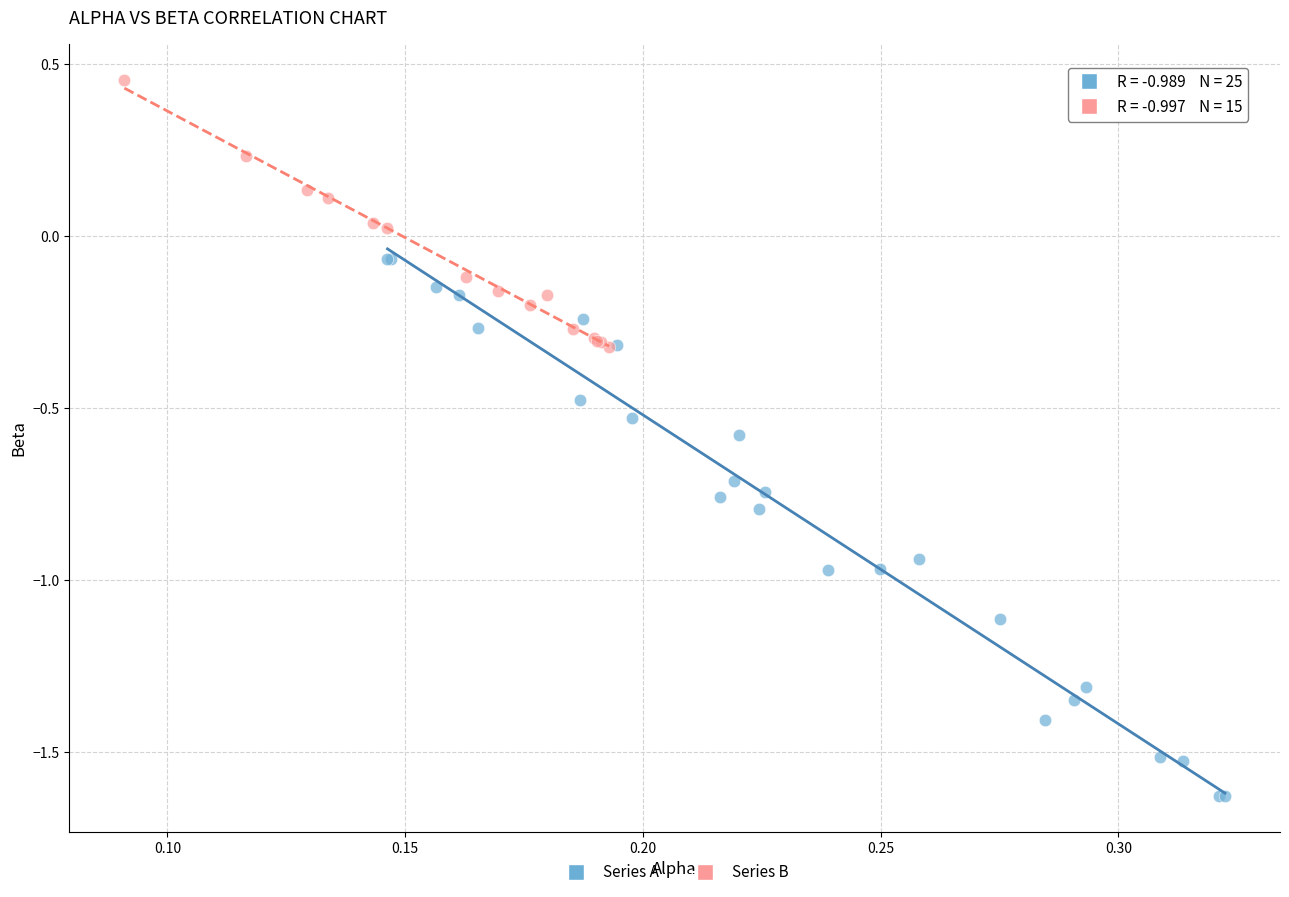

Which series contains the lowest Y value?

Series A